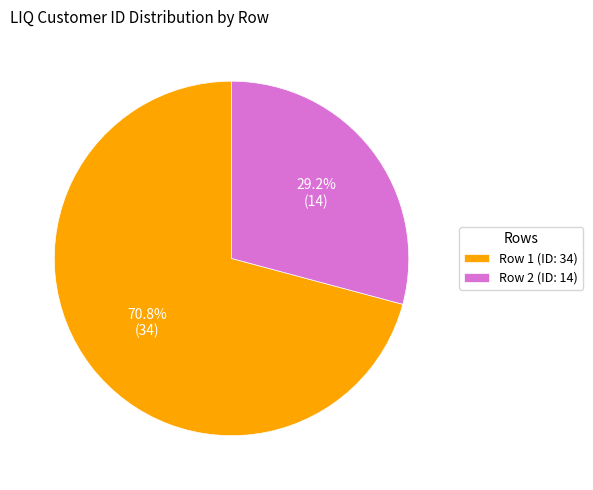

Which has a higher value, Row 2 (ID: 14) or Row 1 (ID: 34)?

Row 1 (ID: 34)